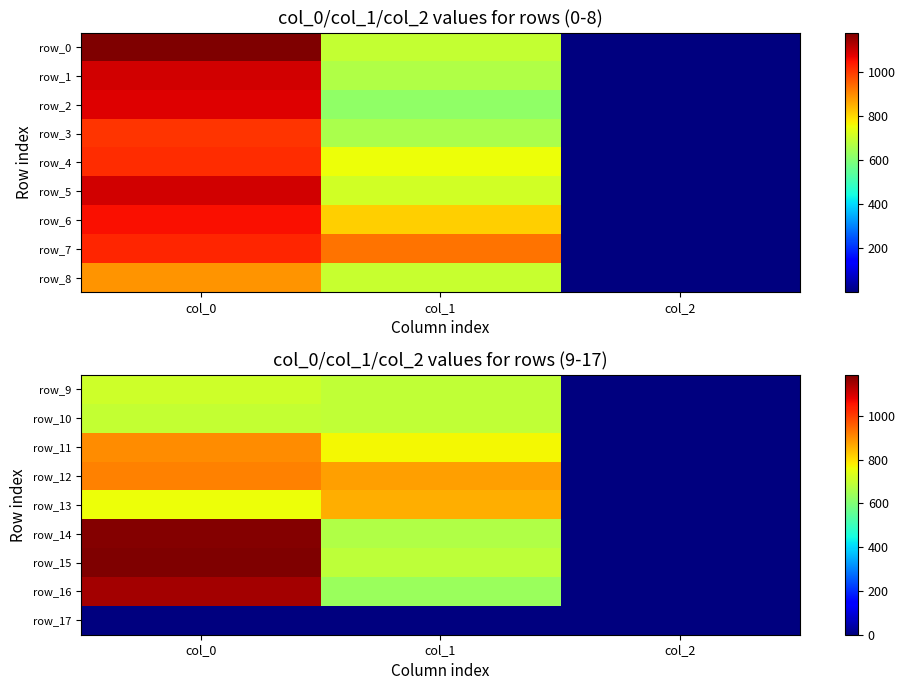

Is the value of row_4 at col_1 greater than the value of row_2 at col_1?

Yes